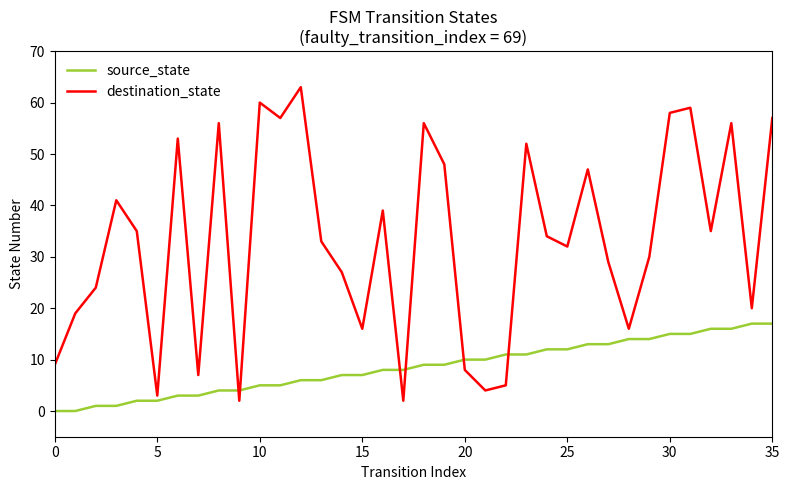

What is the difference between the maximum and minimum values in the source_state series?

17